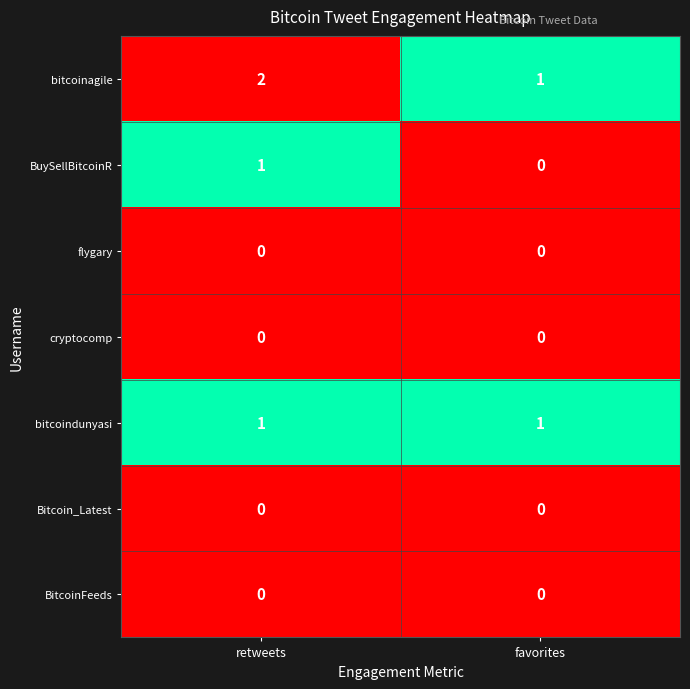

Reading left to right, transcribe all the data shown in this chart.

bitcoinagile: 2	1
BuySellBitcoinR: 1	0
flygary: 0	0
cryptocomp: 0	0
bitcoindunyasi: 1	1
Bitcoin_Latest: 0	0
BitcoinFeeds: 0	0